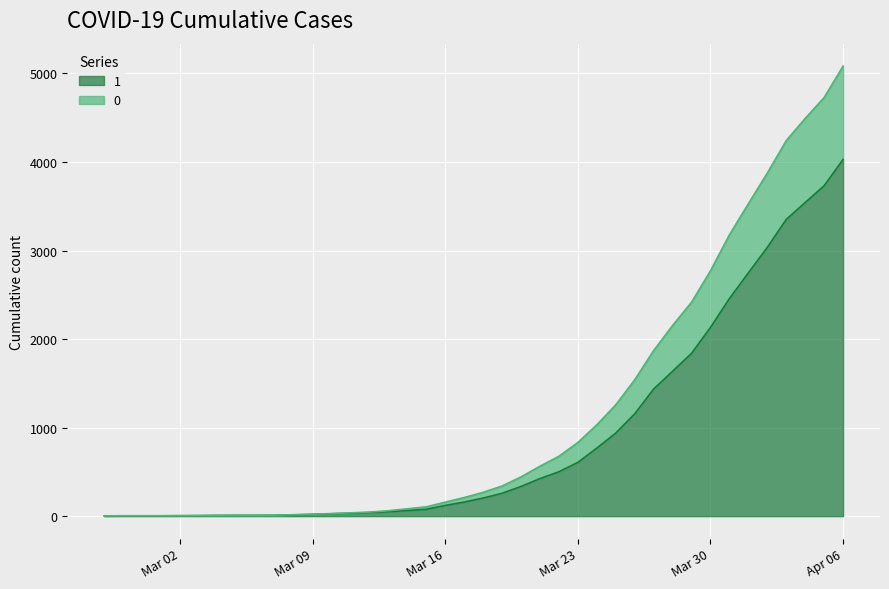

Count the number of categories in the chart.

40